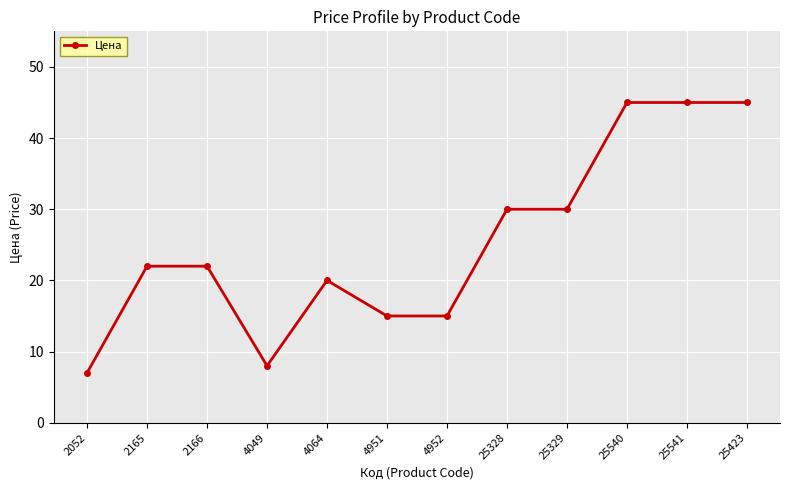

What is the average value?

25